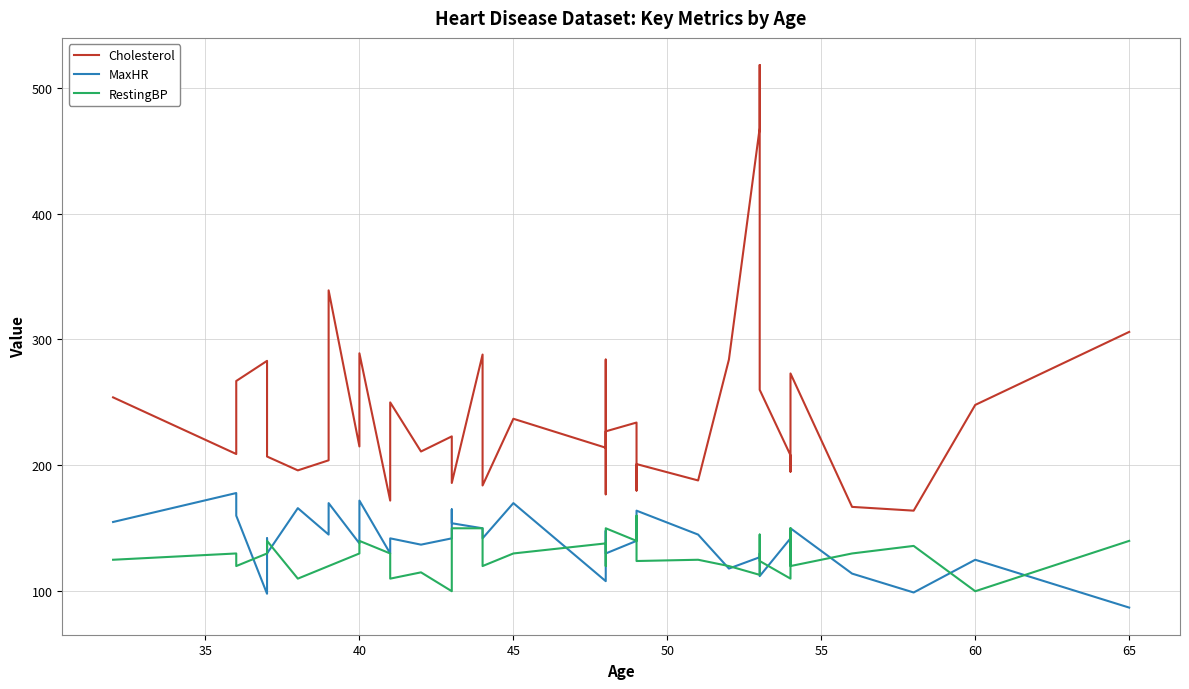

Which series has the largest total across all categories?

Cholesterol